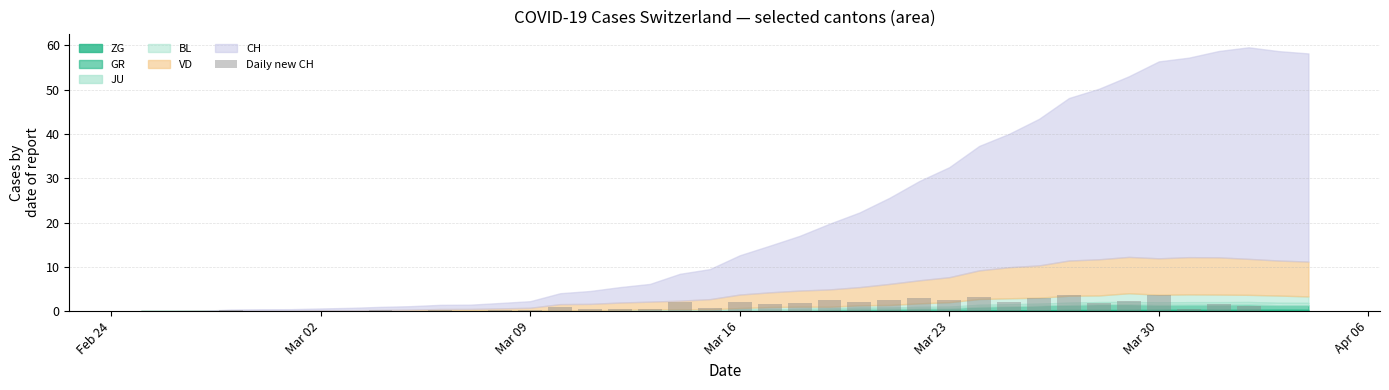

What is the maximum value shown in the chart?

3.7